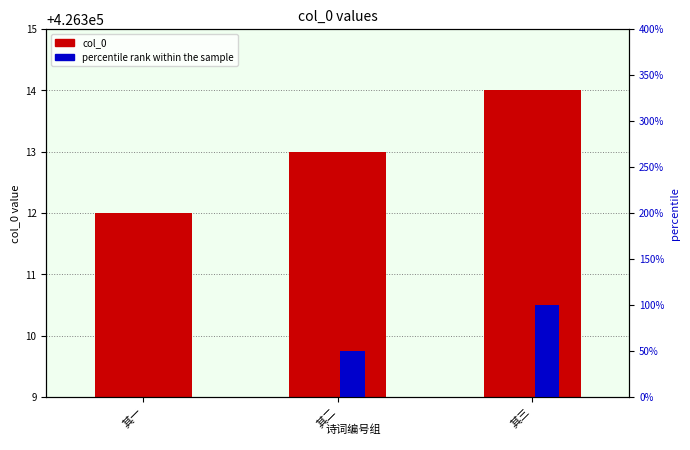

What are all the series names shown in the legend?

col_0, percentile rank within the sample